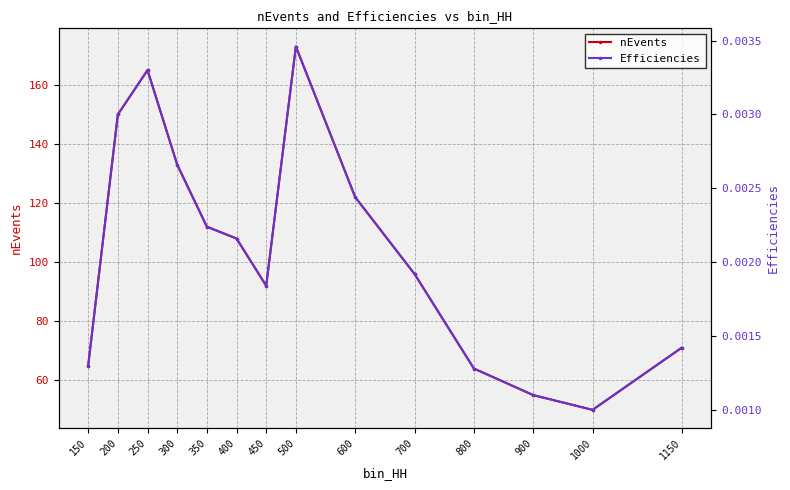

The nEvents series shows 165.0 at 250. True or false?

True